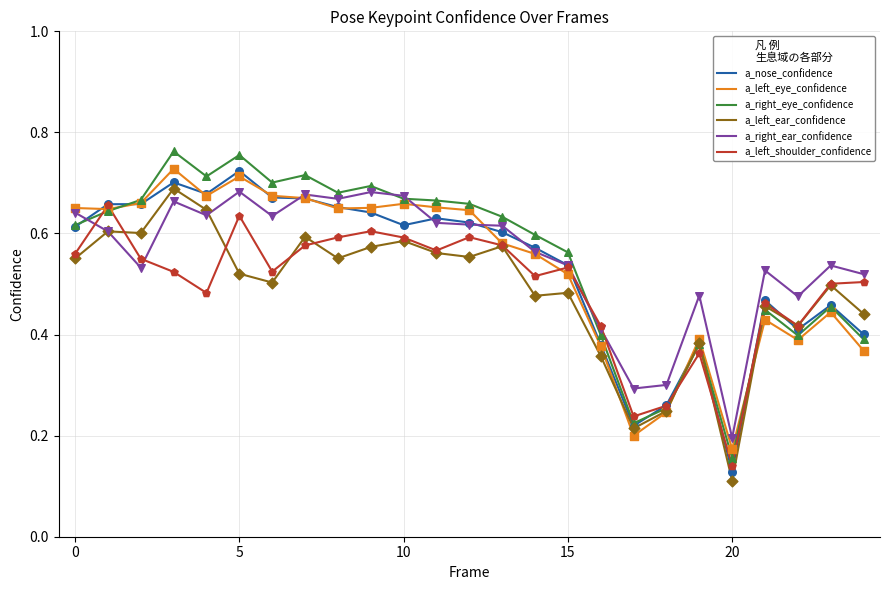

At which category does the chart reach its minimum across all series?

20